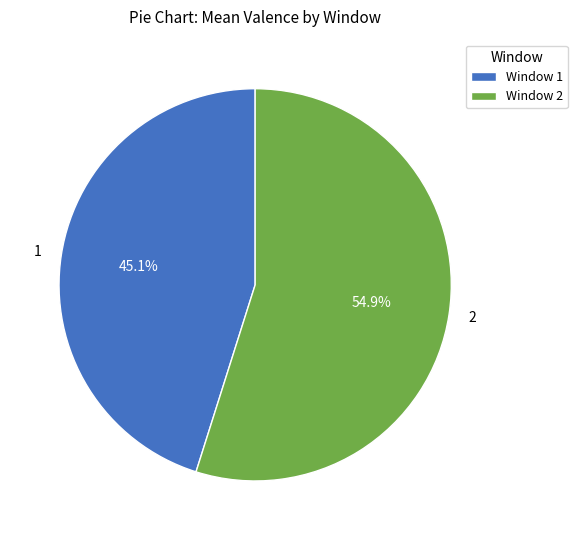

True or false: 2 accounts for 64% of the total.

False